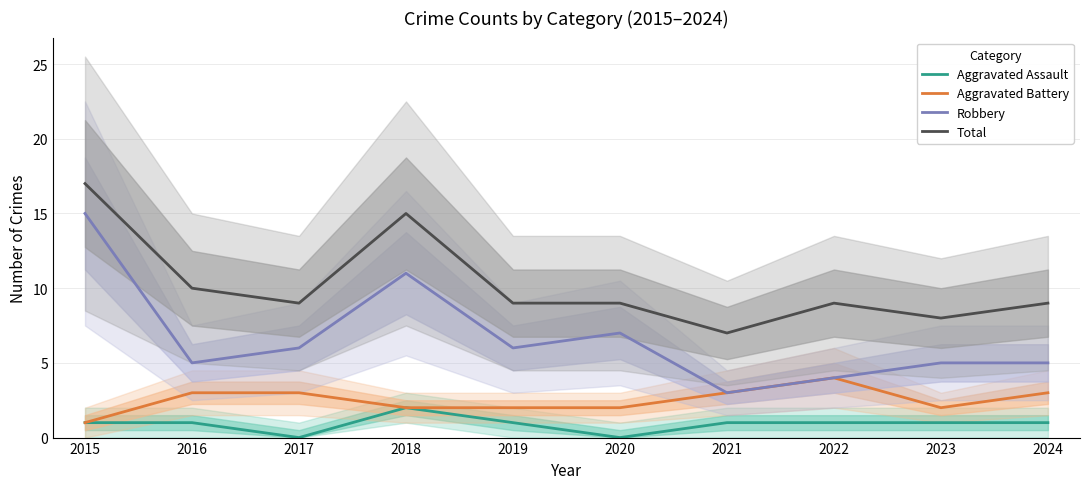

At how many categories does at least one series exceed 11?

2